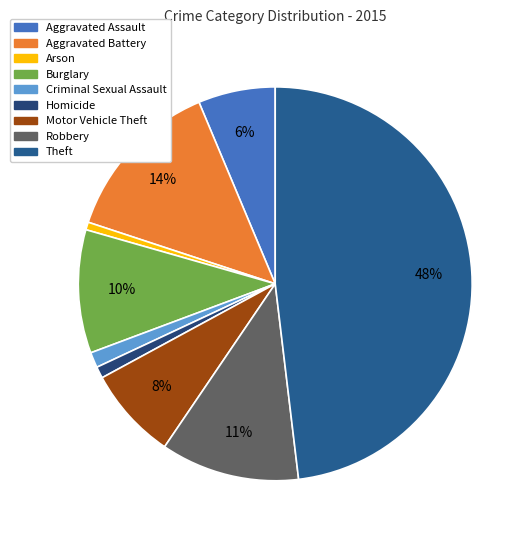

Count the number of slices in the pie.

9